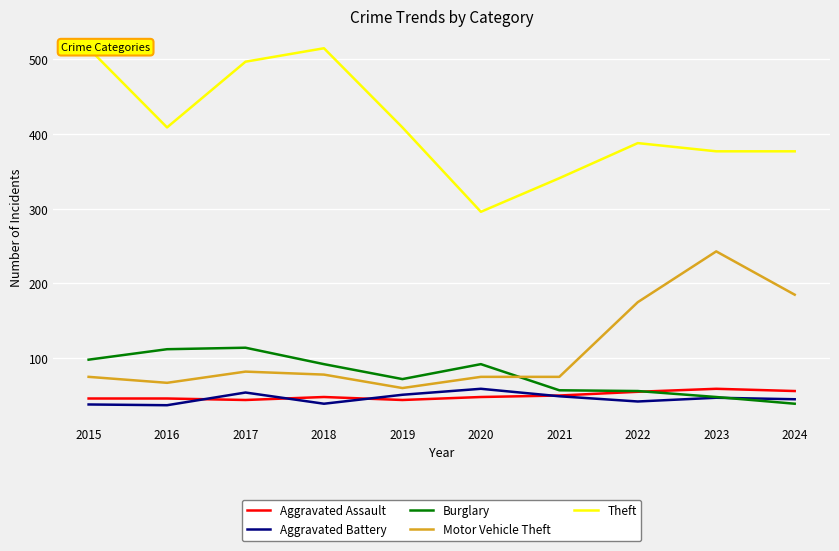

Between which two adjacent categories do Aggravated Battery and Burglary first intersect?

2023 and 2024